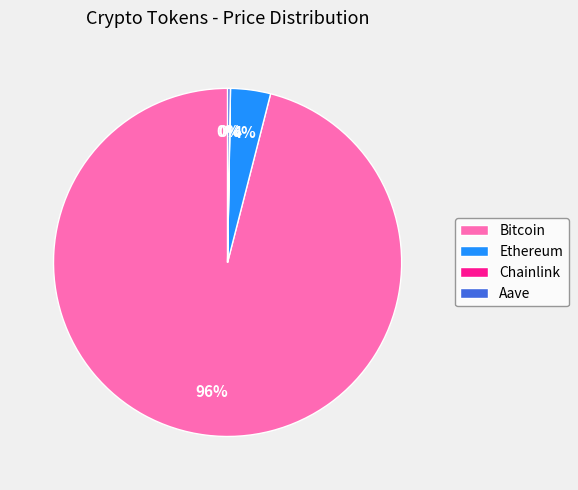

To the nearest percent, what percentage of the pie is Ethereum?

4%